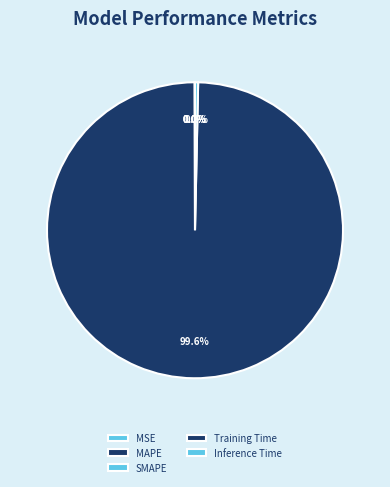

How many segments does this pie chart have?

5